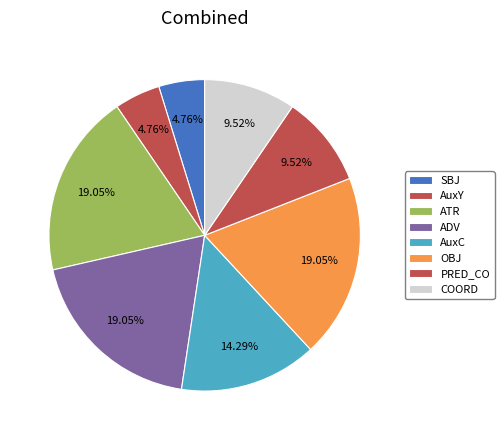

Is it true that OBJ is 34% of the pie?

False